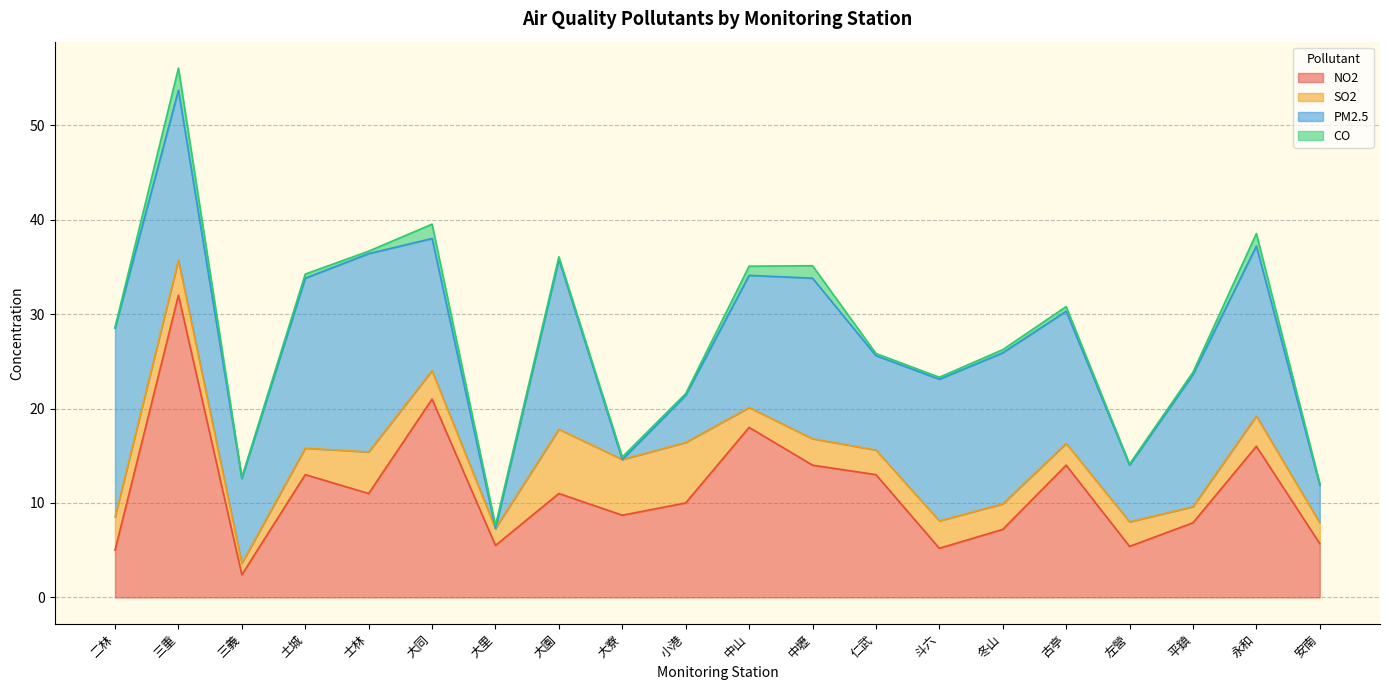

True or false: PM2.5 has a value of 14.9 at 三義.

False